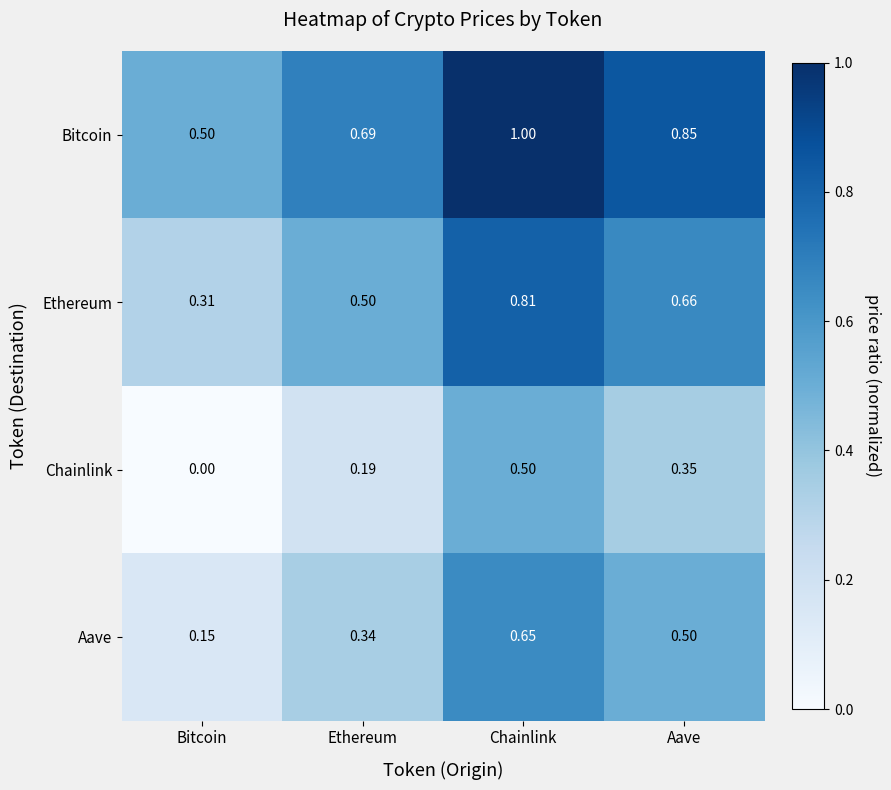

At which label is Chainlink closest to 0?

Bitcoin